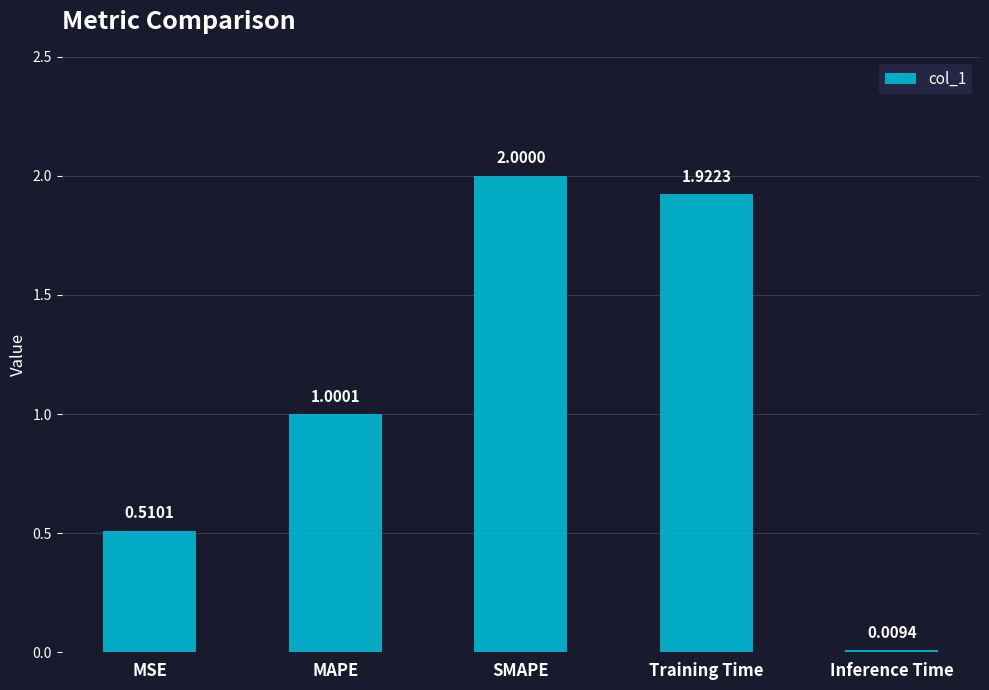

Which category has the highest value across all series?

SMAPE